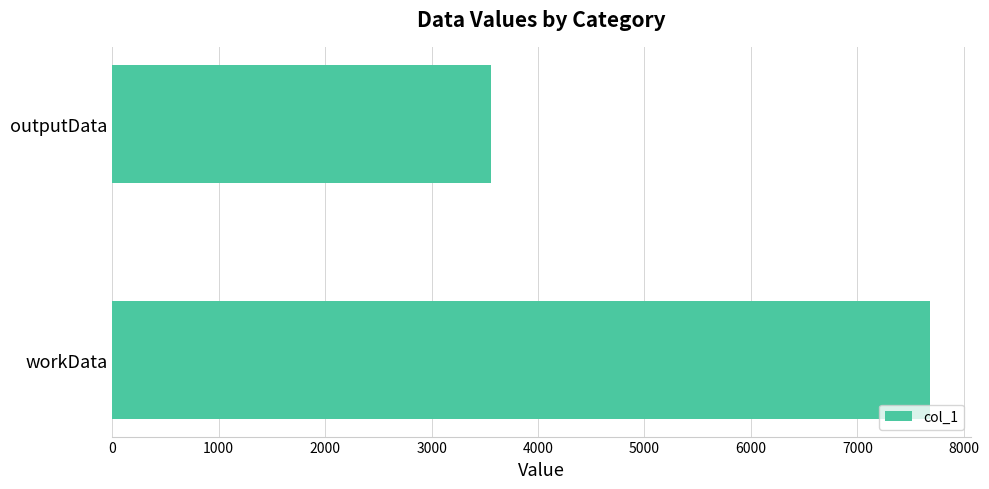

Rank the categories by value from lowest to highest.

outputData, workData